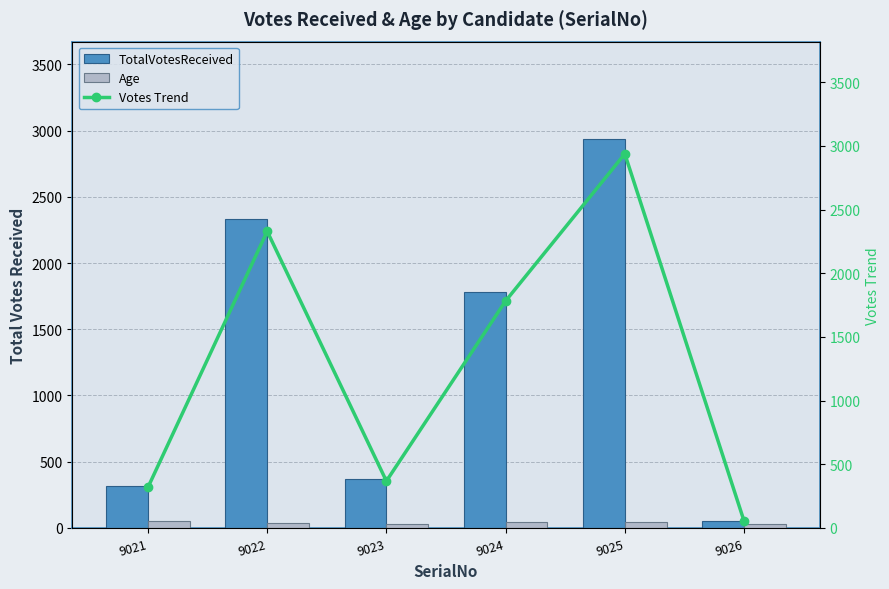

What are all the series names shown in the legend?

TotalVotesReceived, Age, Votes Trend